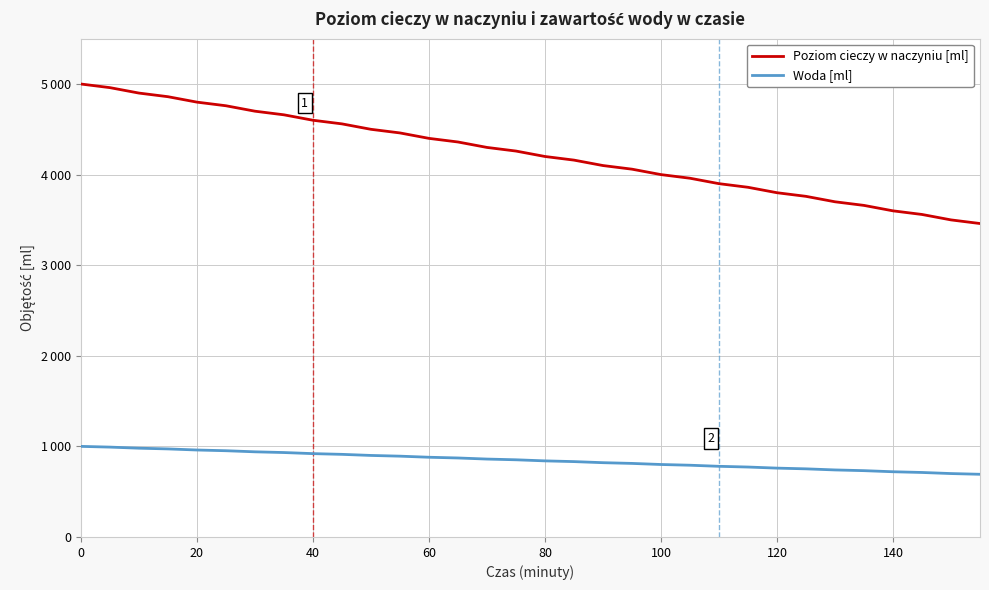

What are all the series names shown in the legend?

Poziom cieczy w naczyniu [ml], Woda [ml]